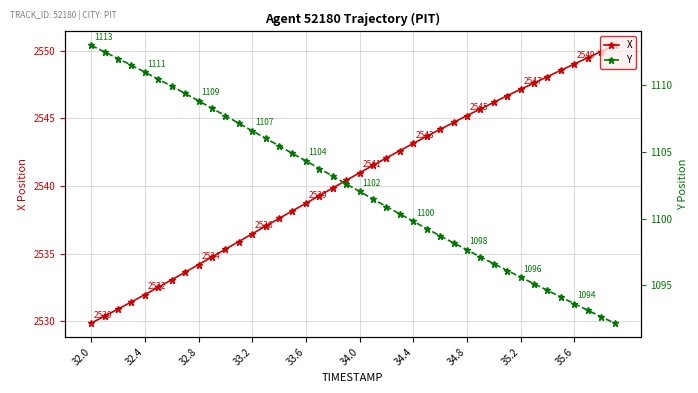

Is the value of X at 25 greater than the value of Y at 10?

Yes